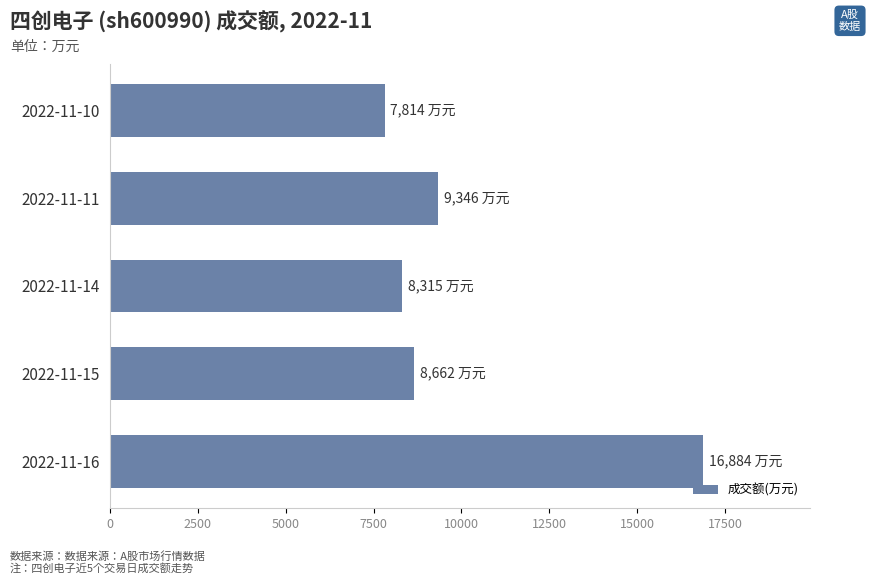

What is the ratio of the value at 2022-11-10 to the value at 2022-11-15?

0.9